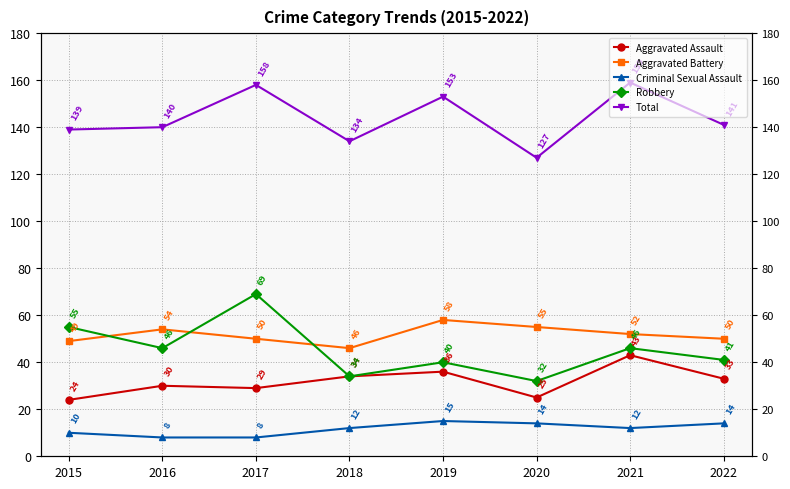

Is it true that Aggravated Assault equals 33 at 2022?

True